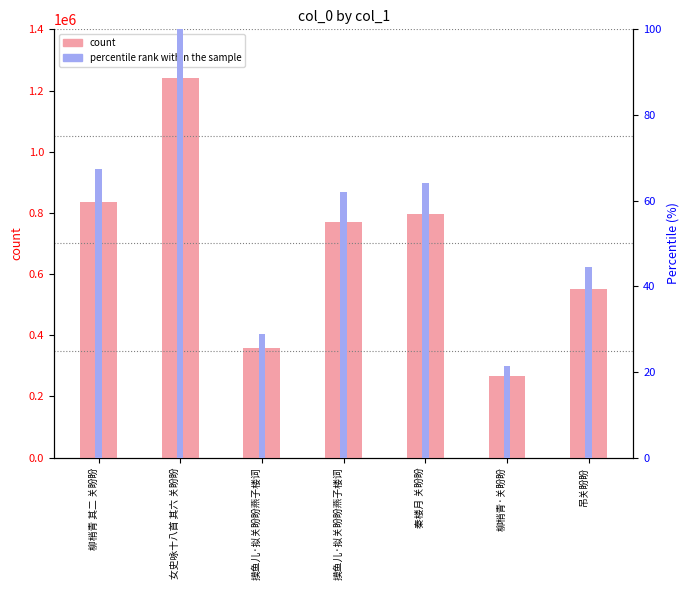

Which series has the largest total across all categories?

col_0